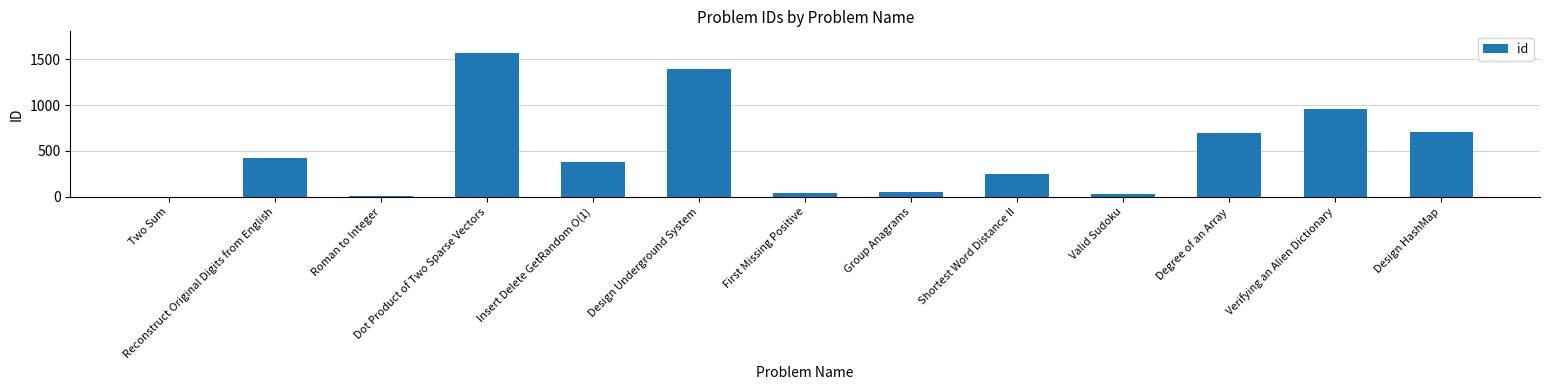

Read the value at Dot Product of Two Sparse Vectors.

1570